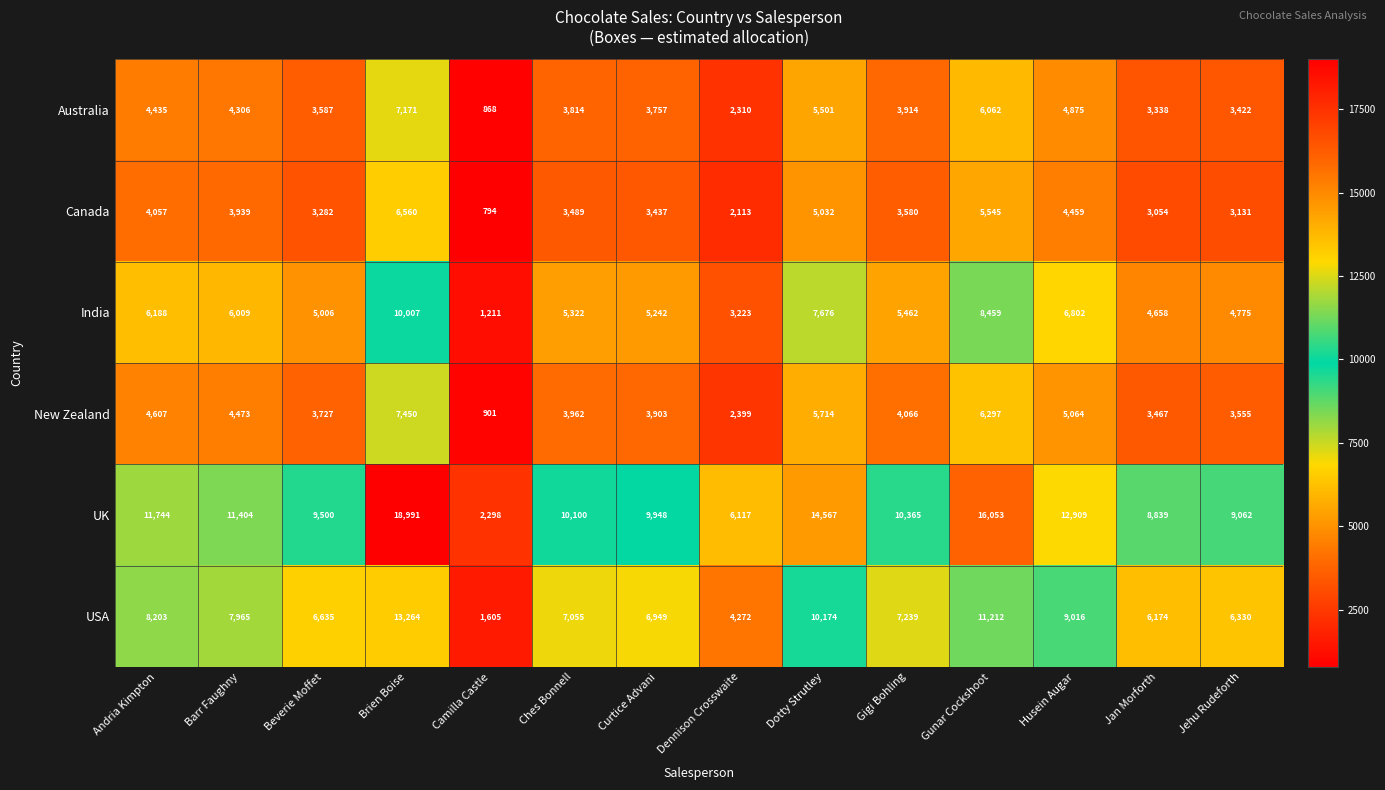

What is the difference between the USA values at Gunar Cockshoot and Dotty Strutley?

1038